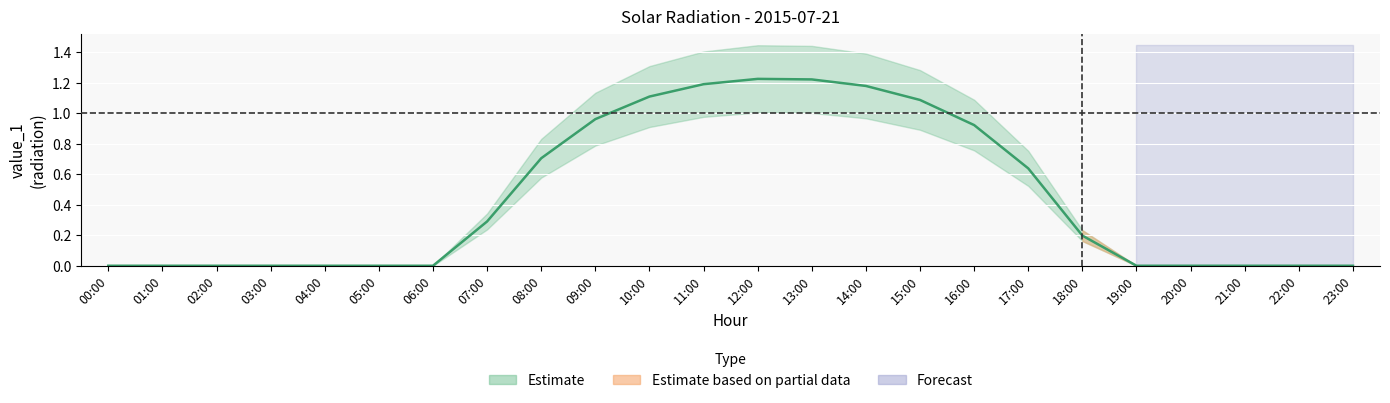

List the labels in order of value, smallest first.

00:00, 01:00, 02:00, 03:00, 04:00, 05:00, 06:00, 19:00, 20:00, 21:00, 22:00, 23:00, 18:00, 07:00, 17:00, 08:00, 16:00, 09:00, 15:00, 10:00, 14:00, 11:00, 13:00, 12:00